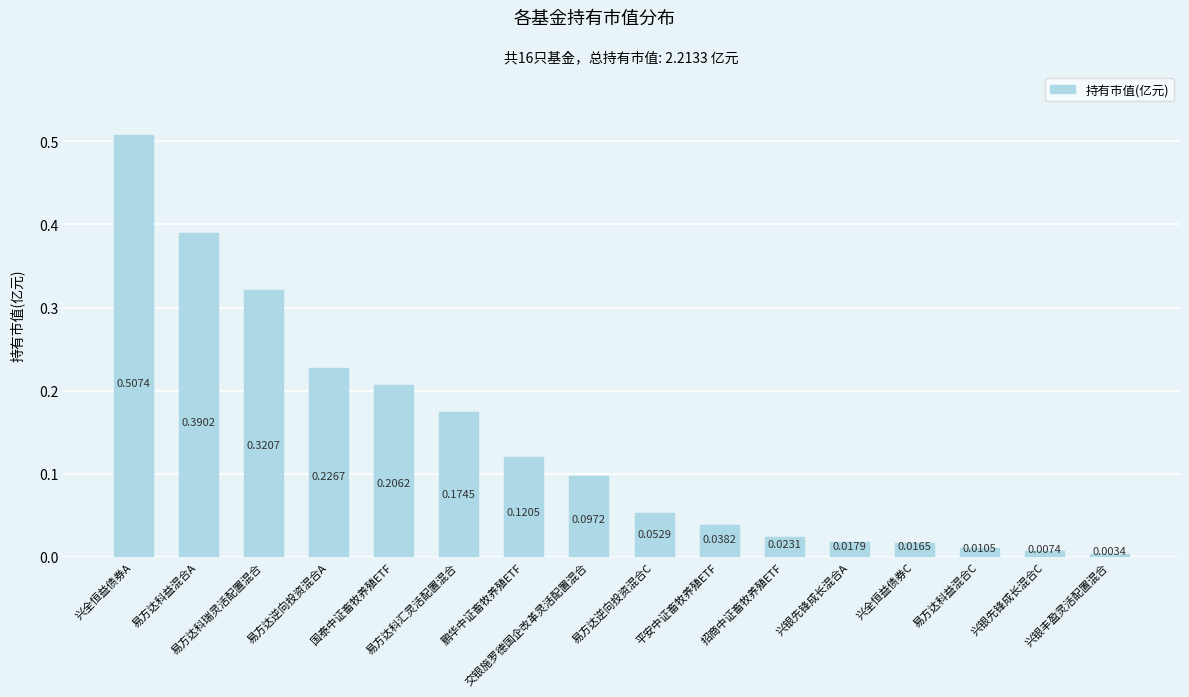

What is the sum of all values?

2.2